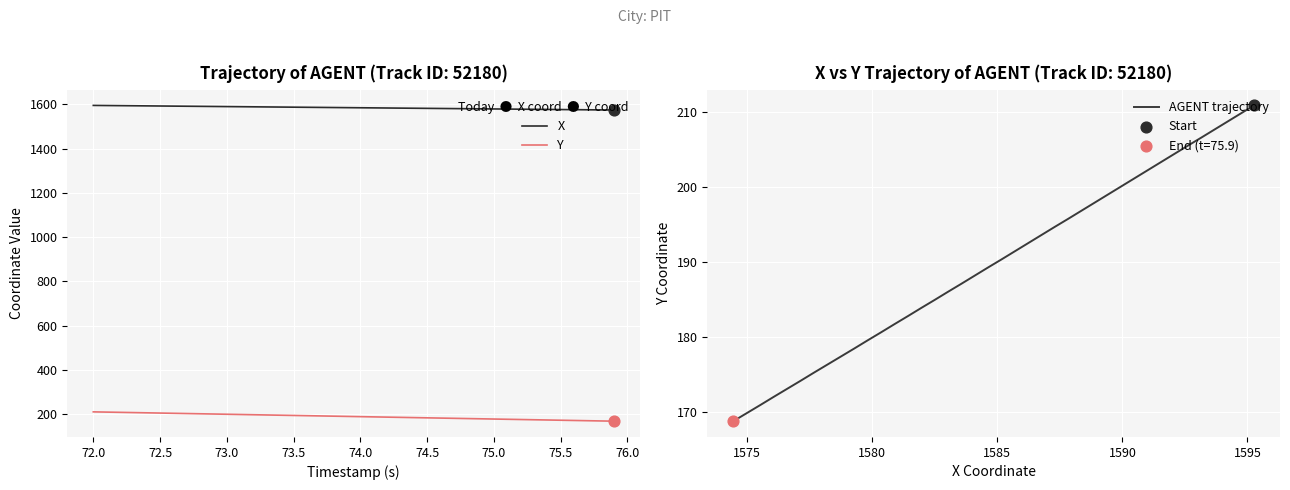

At how many categories does at least one series exceed 409?

40